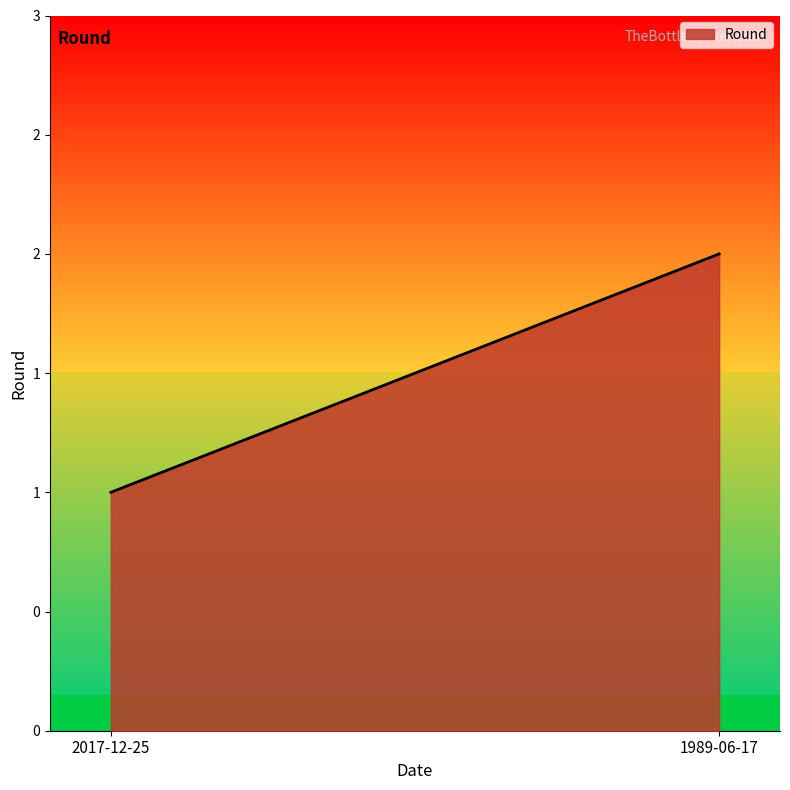

What is the maximum value shown in the chart?

2